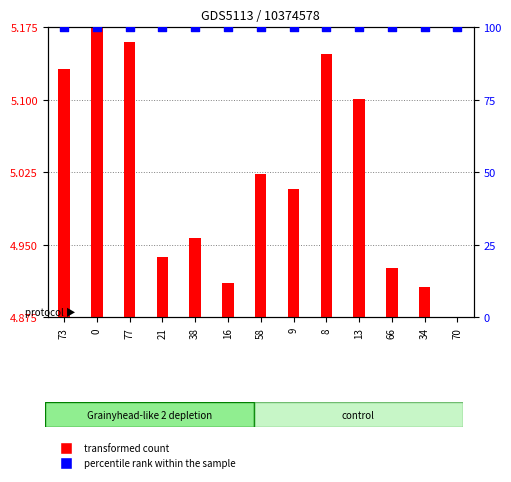

What is the total value across all series at 13?

105.1